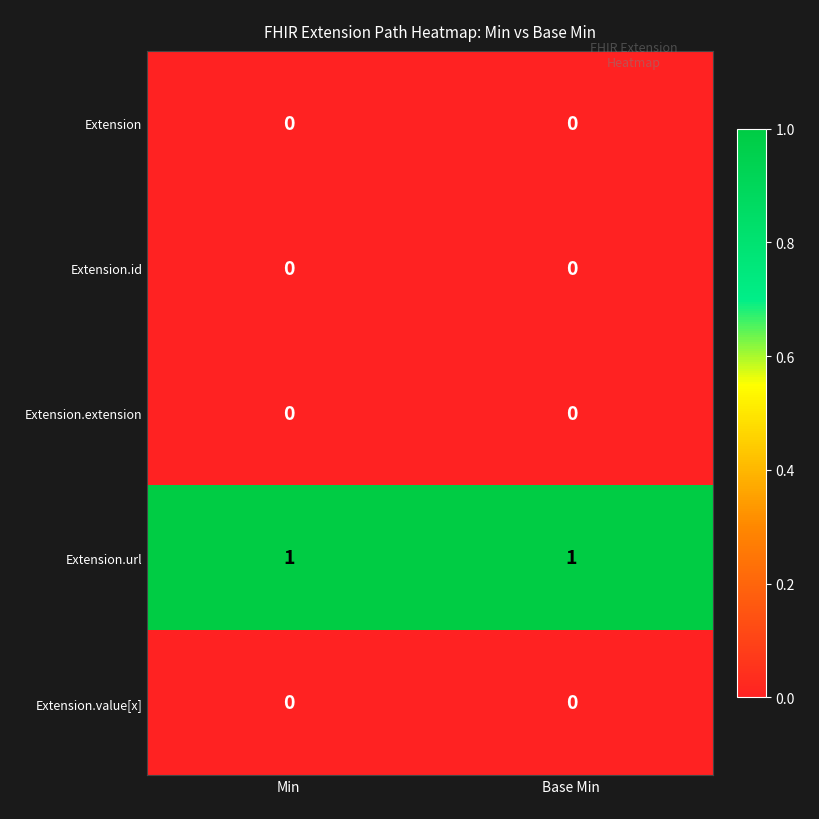

The Extension.value[x] series shows 0 at Min. True or false?

True